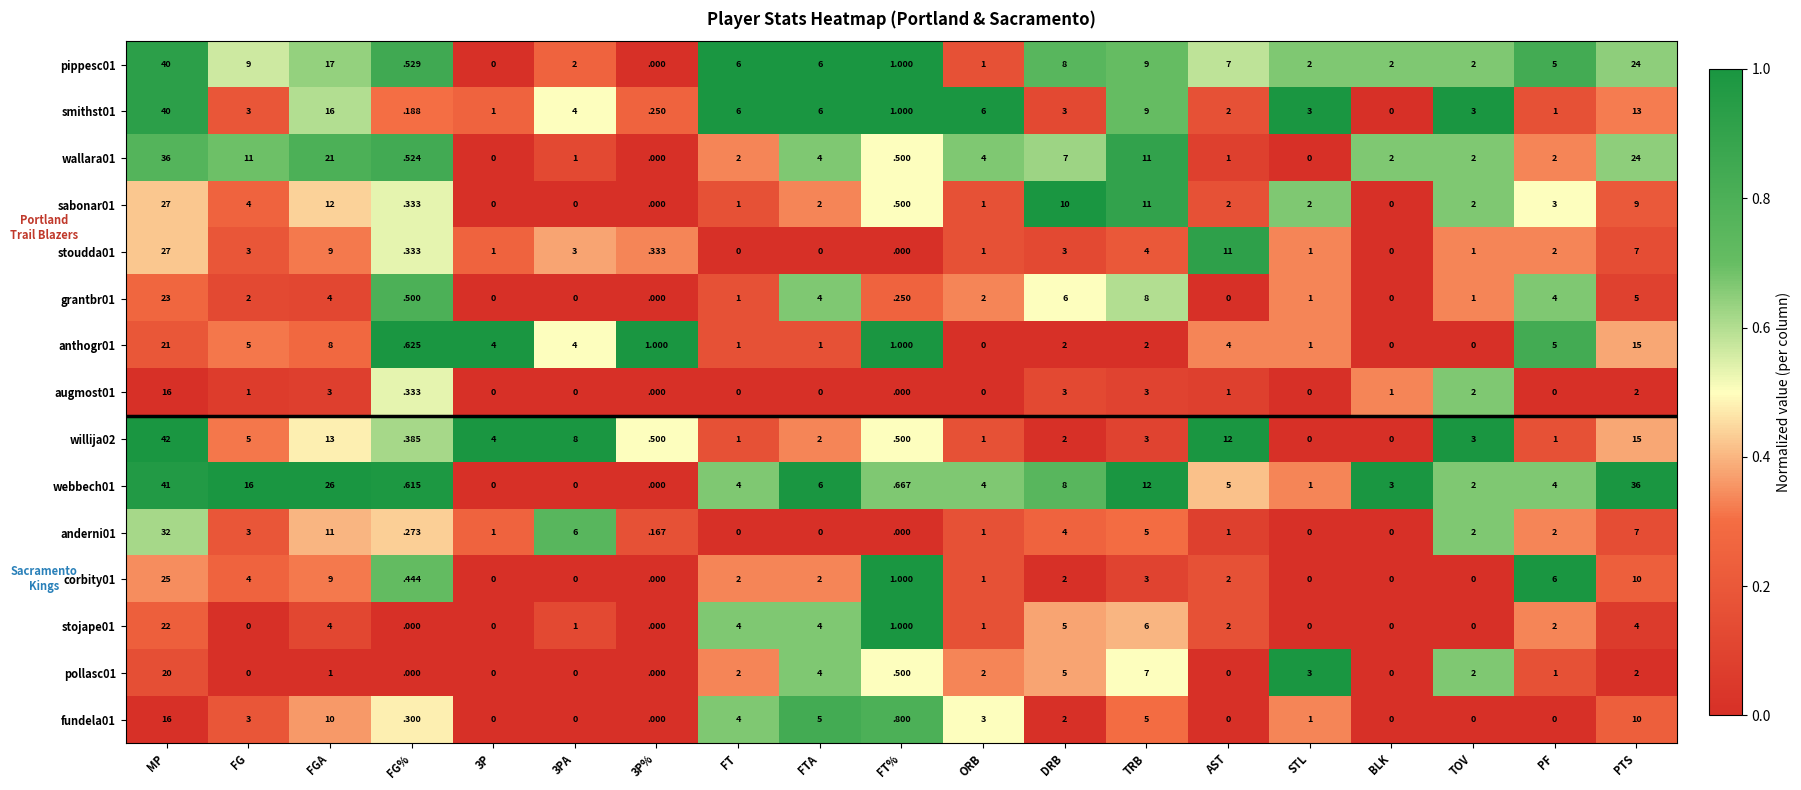

How many data points does each series have?

19